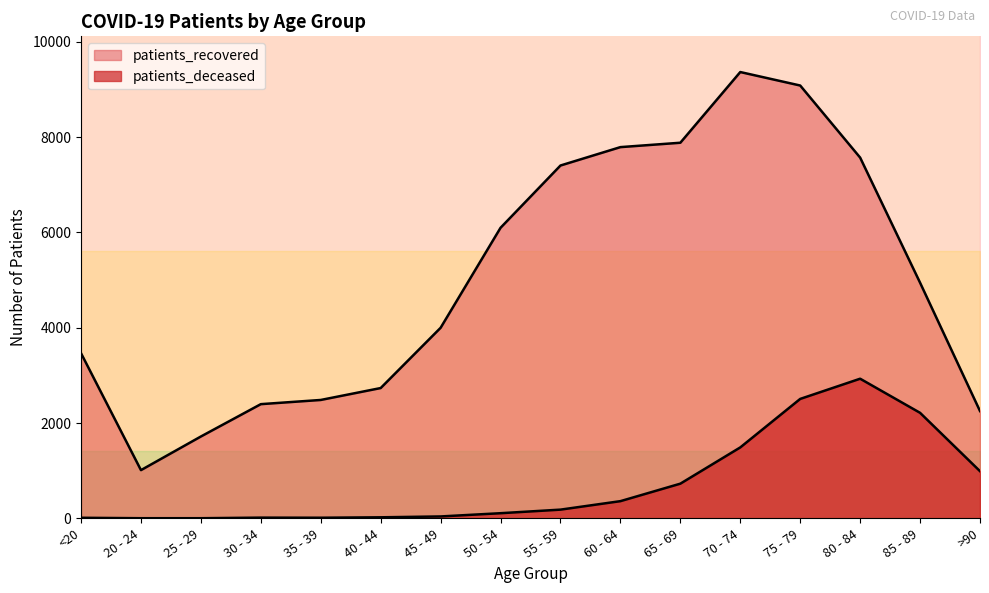

What is the sum of the patients_deceased values at 20 - 24 and 60 - 64?

364